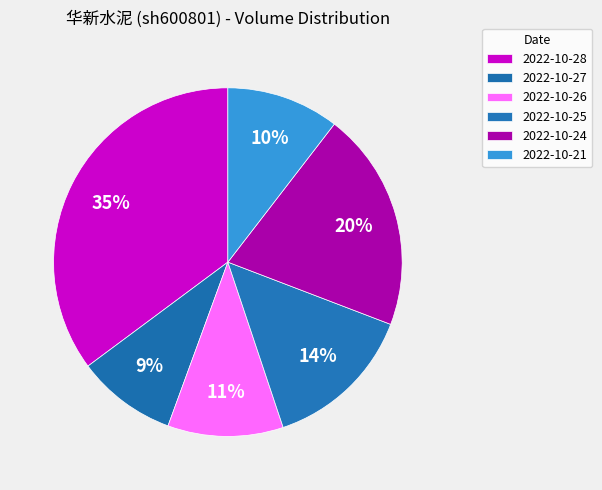

How many slices are in this pie chart?

6